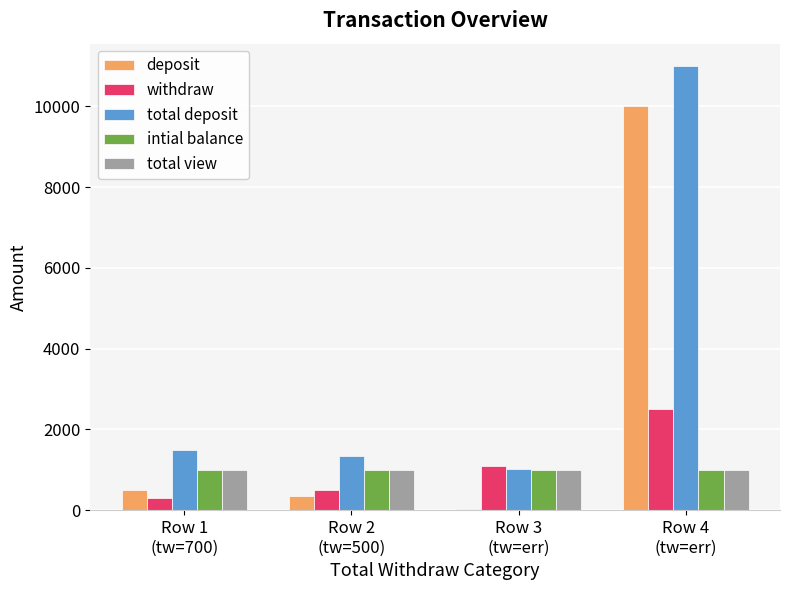

What is the greatest value displayed?

11000